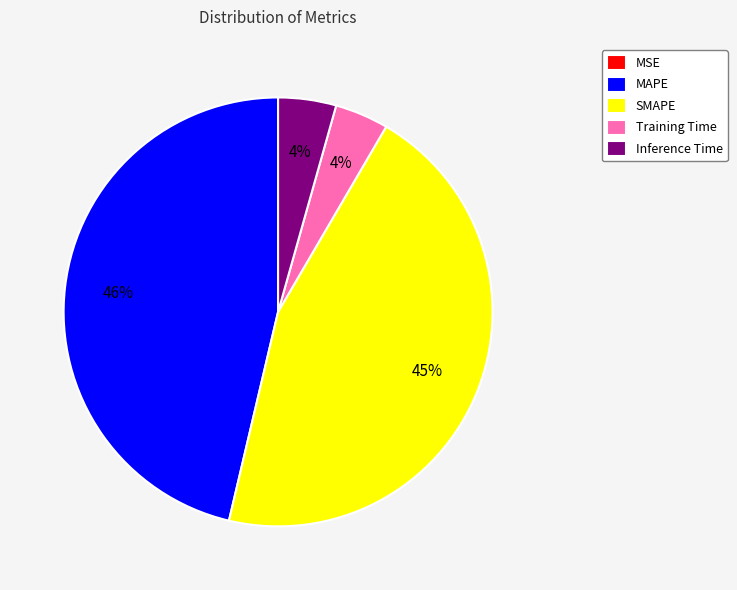

True or false: MAPE accounts for 46% of the total.

True